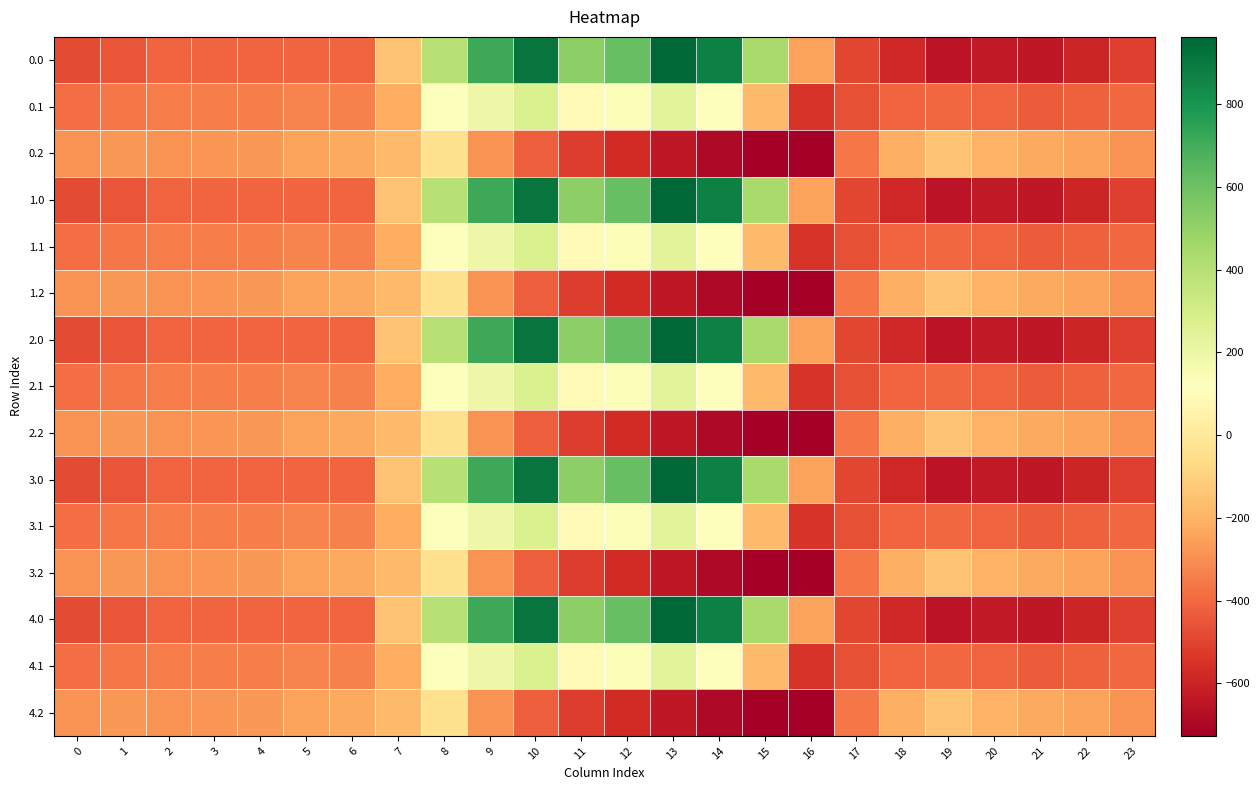

What is the spread (max minus min) of values at 0?

194.9